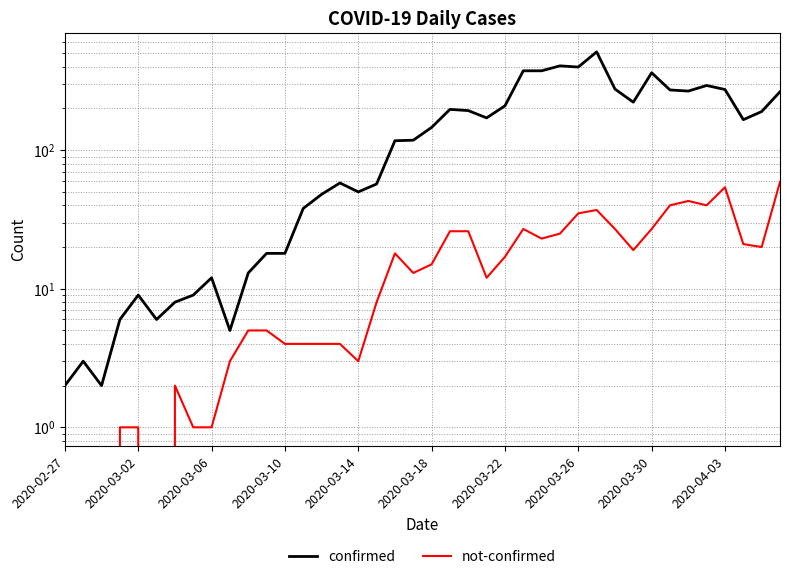

At which category is the sum across all series the highest?

29